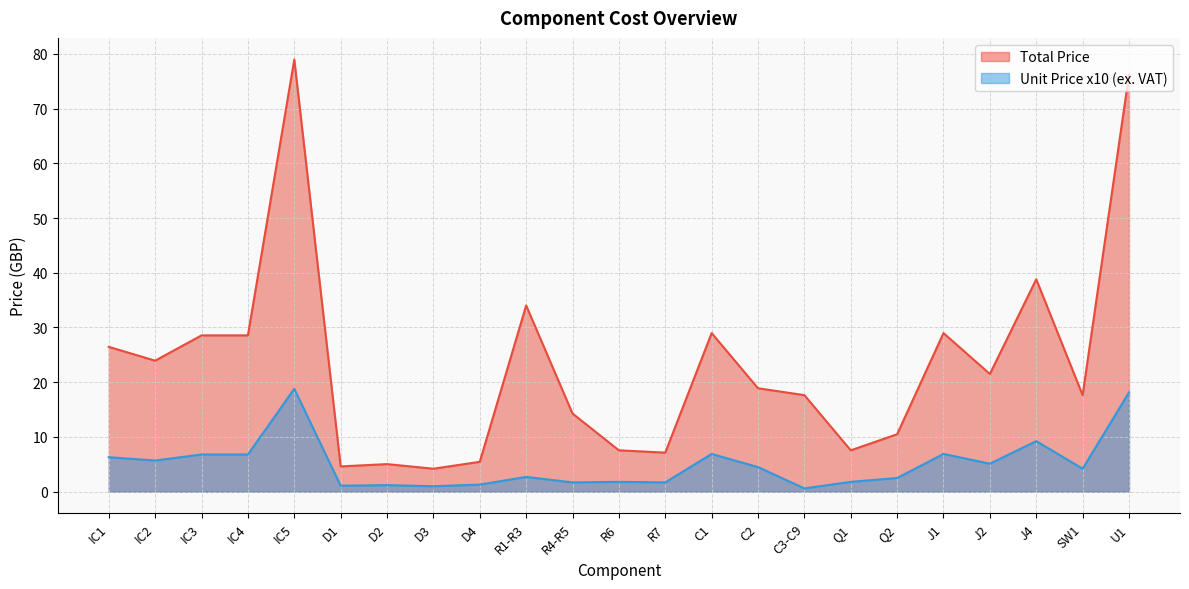

Reading left to right, extract all data points from this chart.

Total Price: 26.5	23.9	28.6	28.6	79.0	4.6	5.0	4.2	5.5	34.0	14.3	7.6	7.1	29.0	18.9	17.6	7.6	10.5	29.0	21.5	38.8	17.6	76.2
Unit Price (ex. VAT): 6.3	5.7	6.8	6.8	18.8	1.1	1.2	1.0	1.3	2.7	1.7	1.8	1.7	6.9	4.5	0.6	1.8	2.5	6.9	5.1	9.2	4.2	18.1